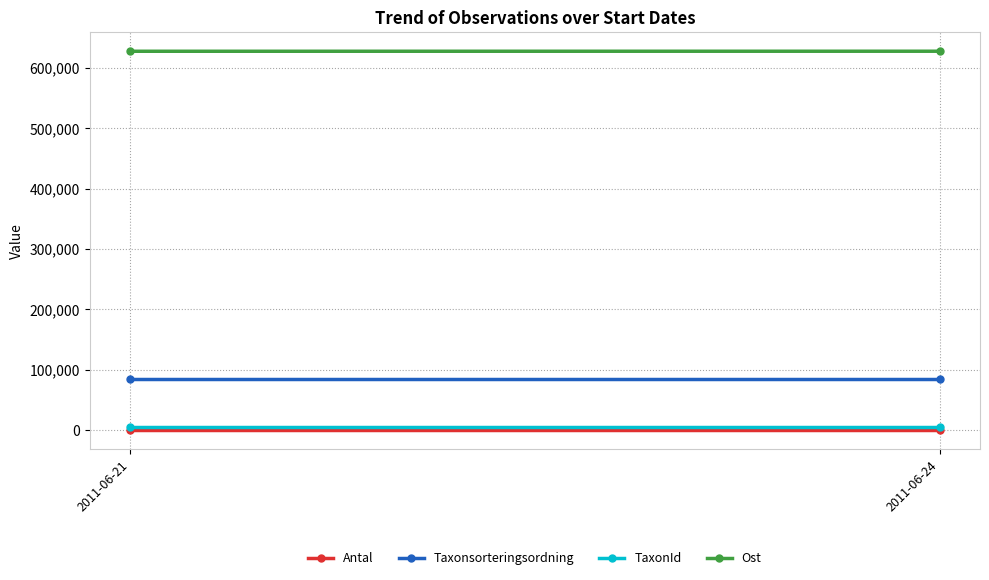

Which category has the lowest value across all series?

2011-06-21